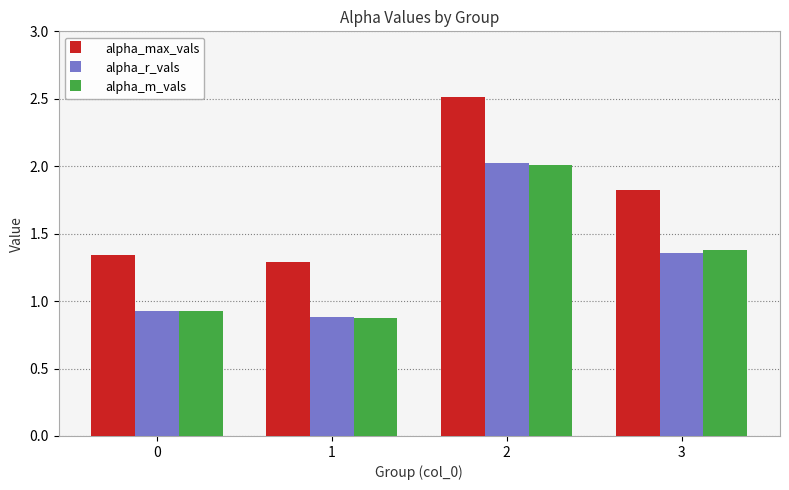

Is it true that alpha_m_vals equals 3.6 at 2?

False